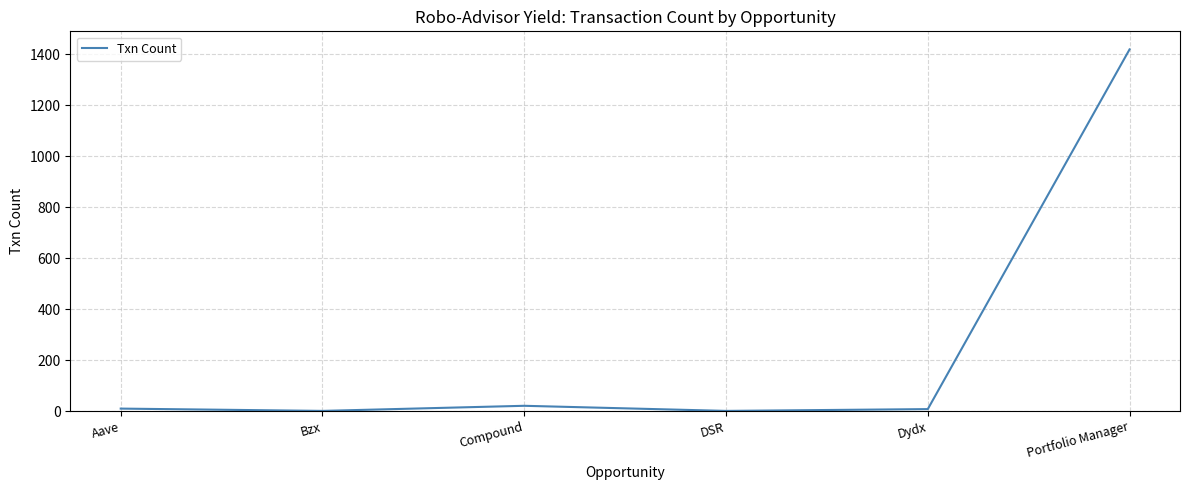

Which category has the highest value across all series?

Portfolio Manager